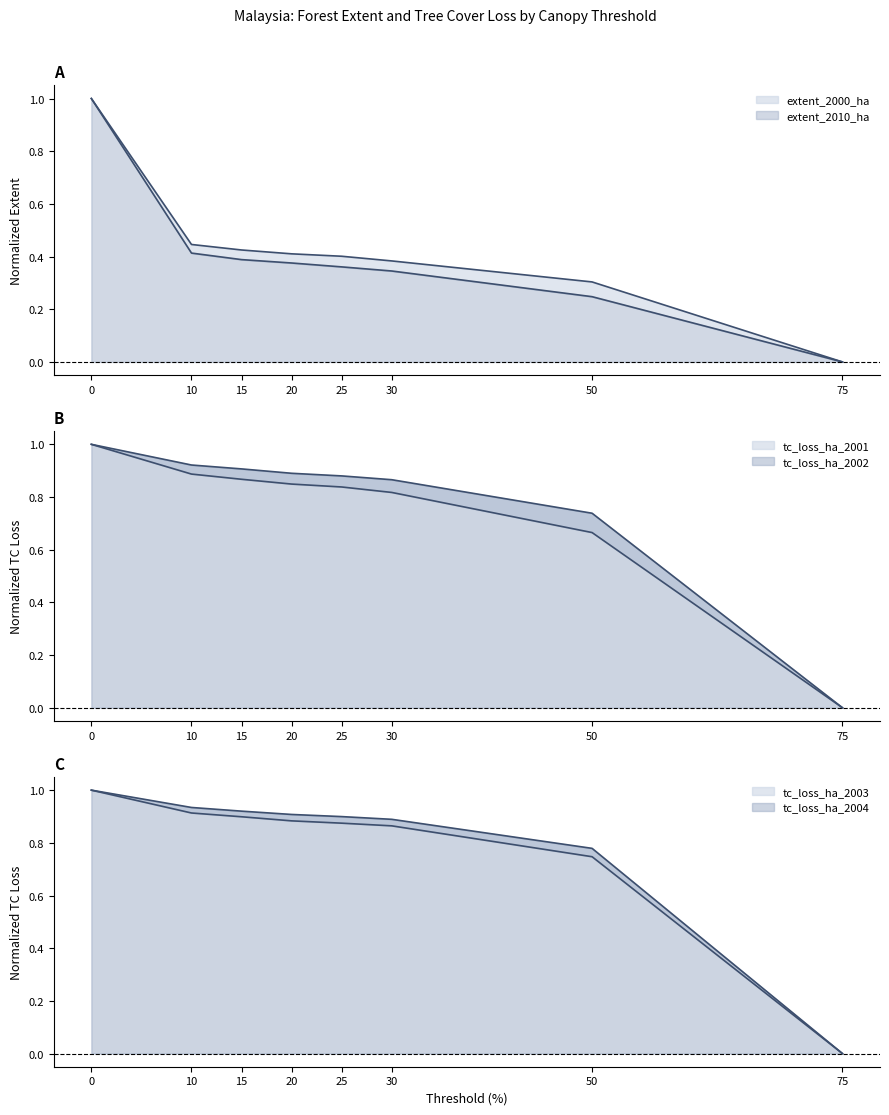

Reading left to right, what are all the values shown in this chart?

extent_2000_ha: 1.0	0.4	0.4	0.4	0.4	0.4	0.3	0.0
extent_2010_ha: 1.0	0.4	0.4	0.4	0.4	0.3	0.2	0.0
tc_loss_ha_2001: 1.0	0.9	0.9	0.8	0.8	0.8	0.7	0.0
tc_loss_ha_2002: 1.0	0.9	0.9	0.9	0.9	0.9	0.7	0.0
tc_loss_ha_2003: 1.0	0.9	0.9	0.9	0.9	0.9	0.8	0.0
tc_loss_ha_2004: 1.0	0.9	0.9	0.9	0.9	0.9	0.7	0.0